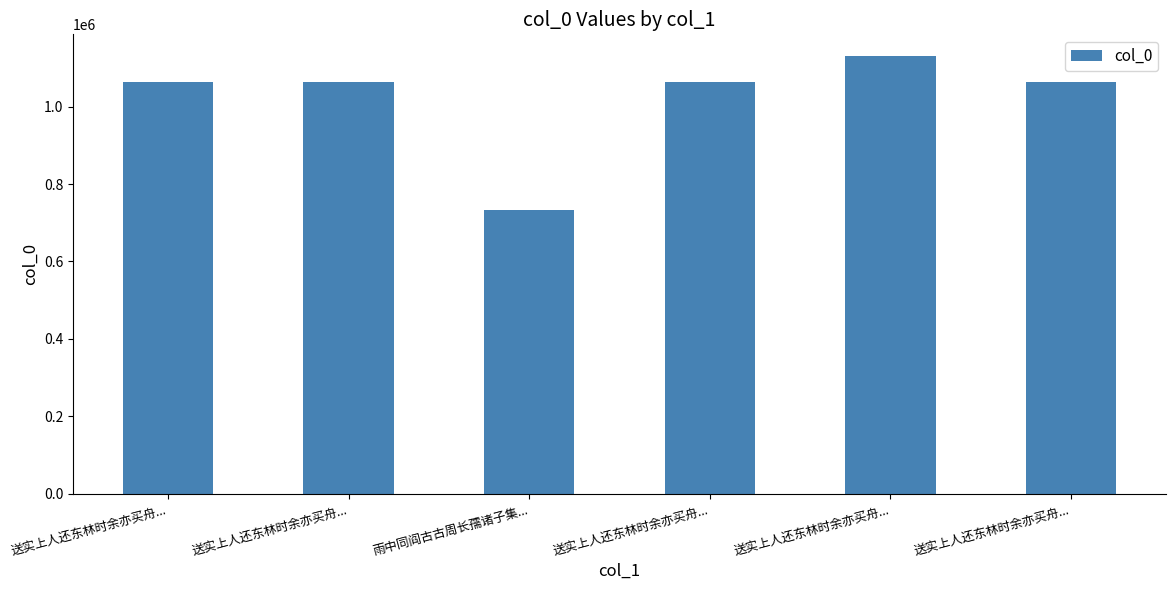

The value at 送实上人还东林时余亦买舟... is 1064644. True or false?

True